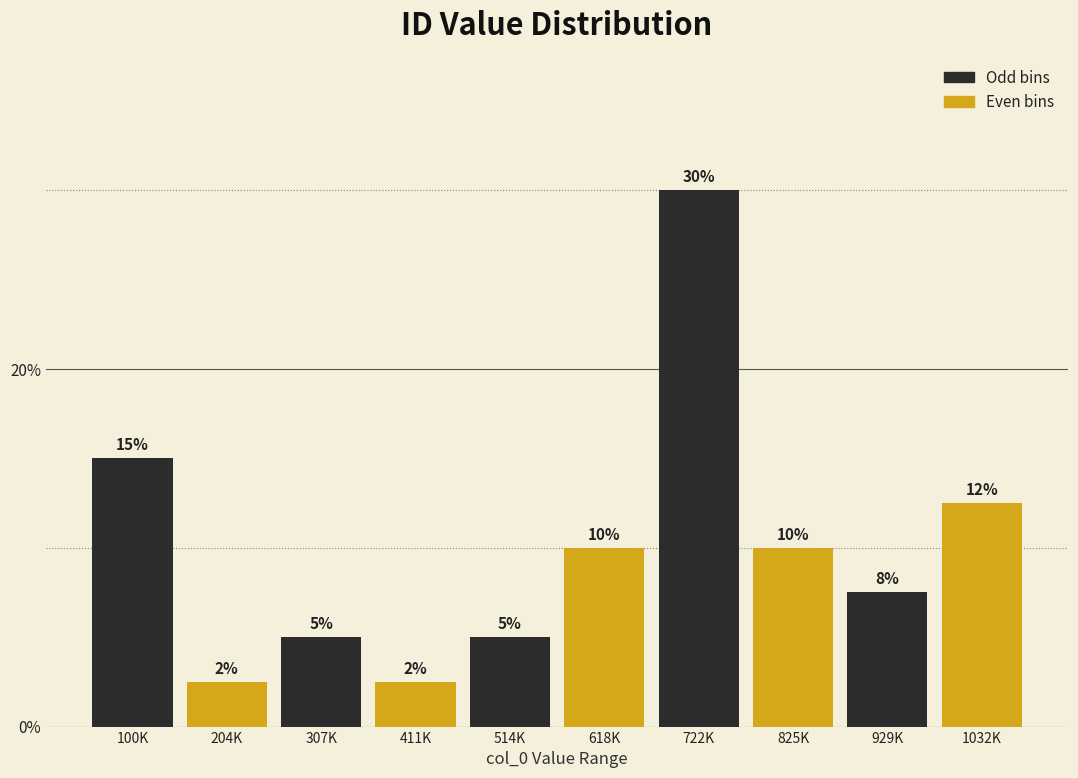

At which label is the value closest to 16?

100K